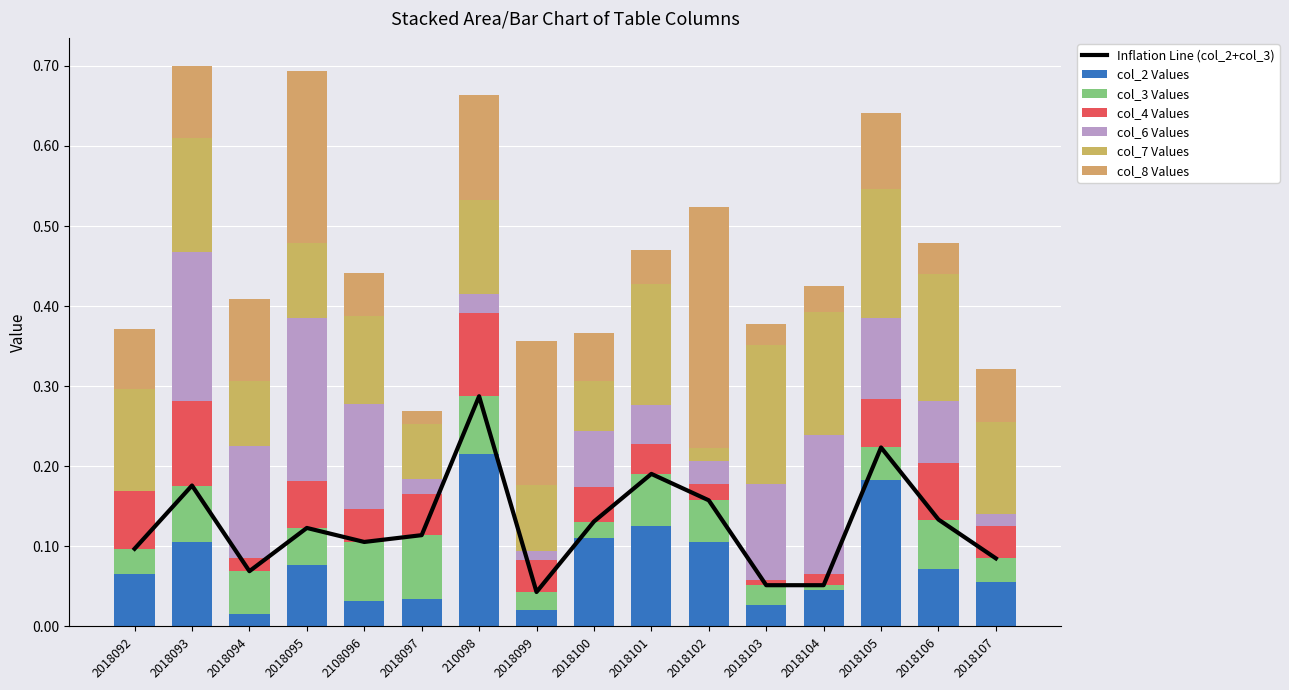

How many groups of bars are there?

16